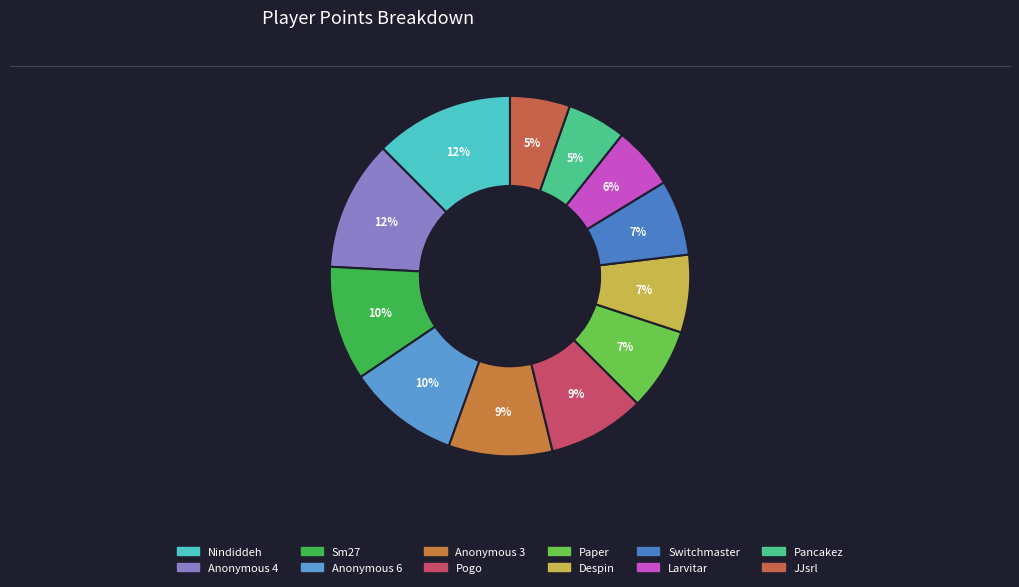

How many segments does this pie chart have?

12